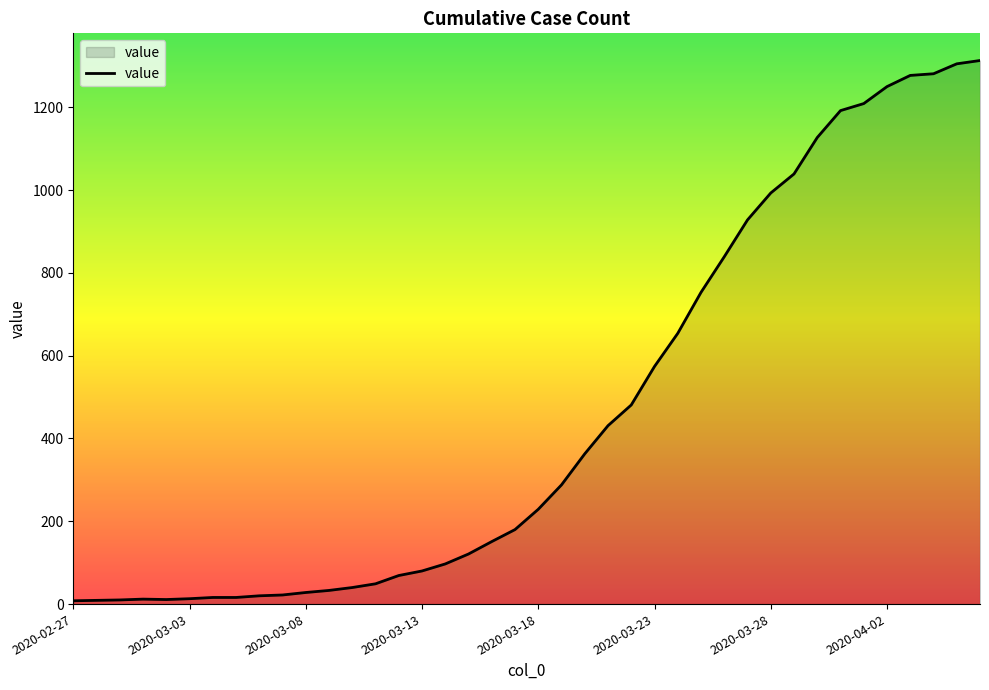

What is the greatest value displayed?

1313